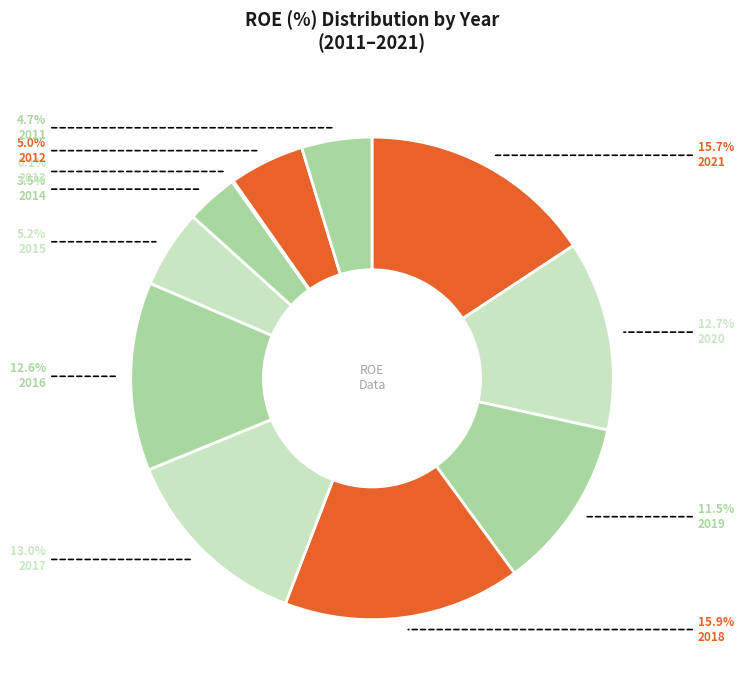

How many slices are in this pie chart?

11